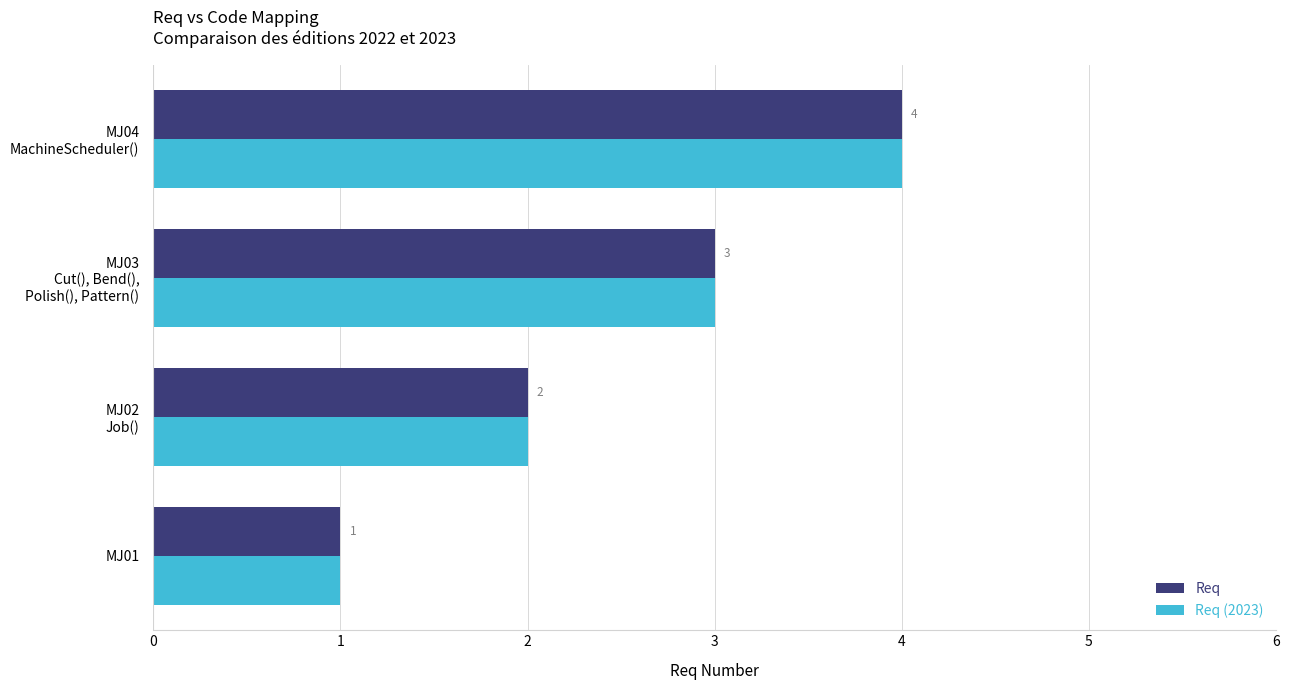

What are all the series names shown in the legend?

Req, Req (2023)